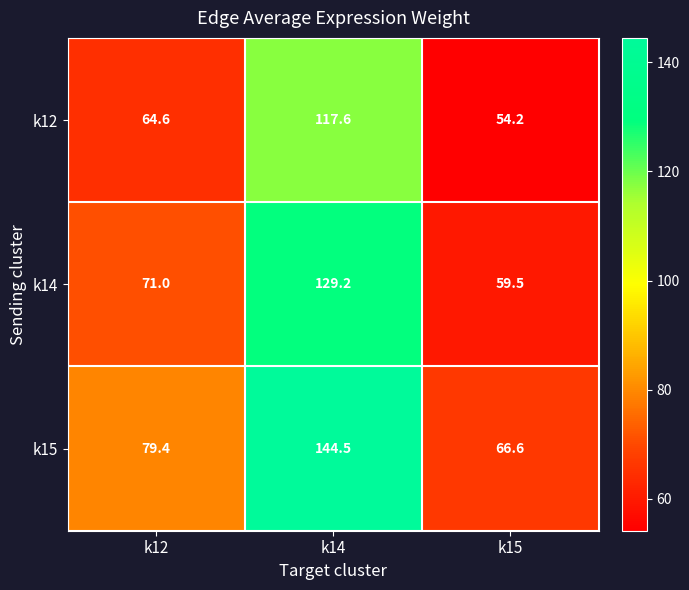

What is the sum of all k15 values?

290.5